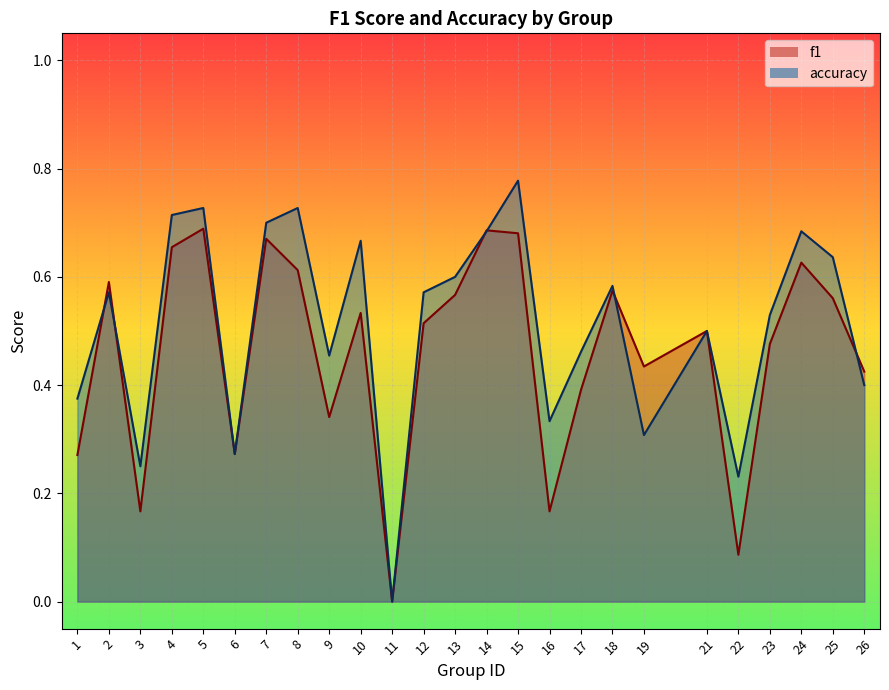

How many series are shown in this chart?

2